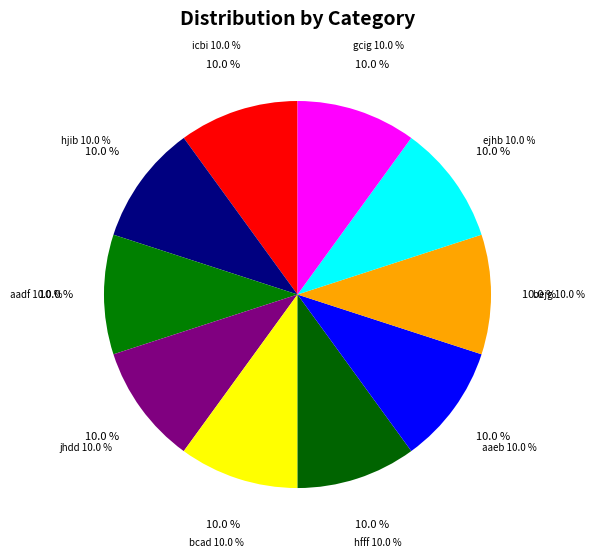

How many segments does this pie chart have?

10